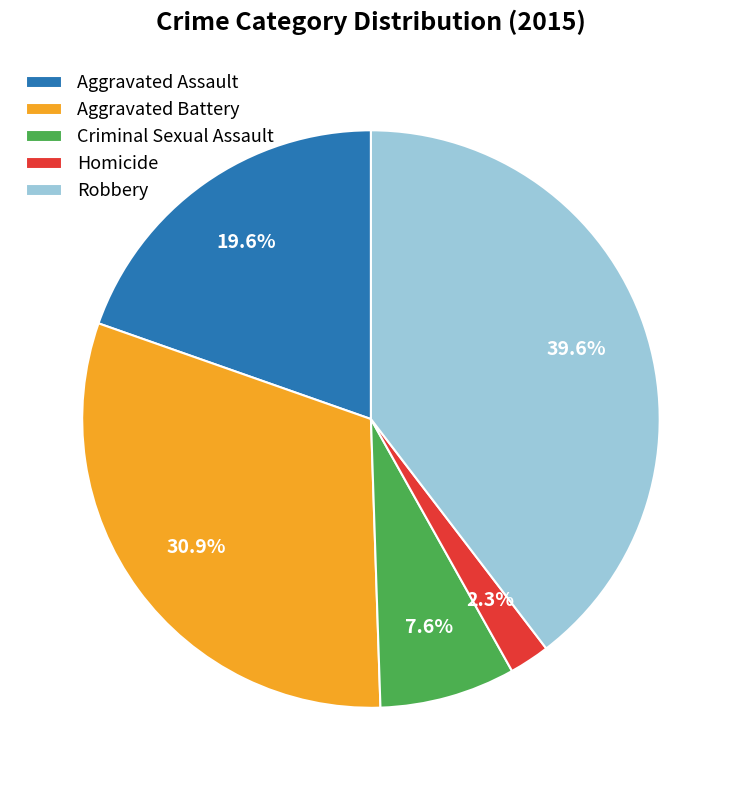

Combined, what portion of the pie is Aggravated Battery and Homicide?

33.2%